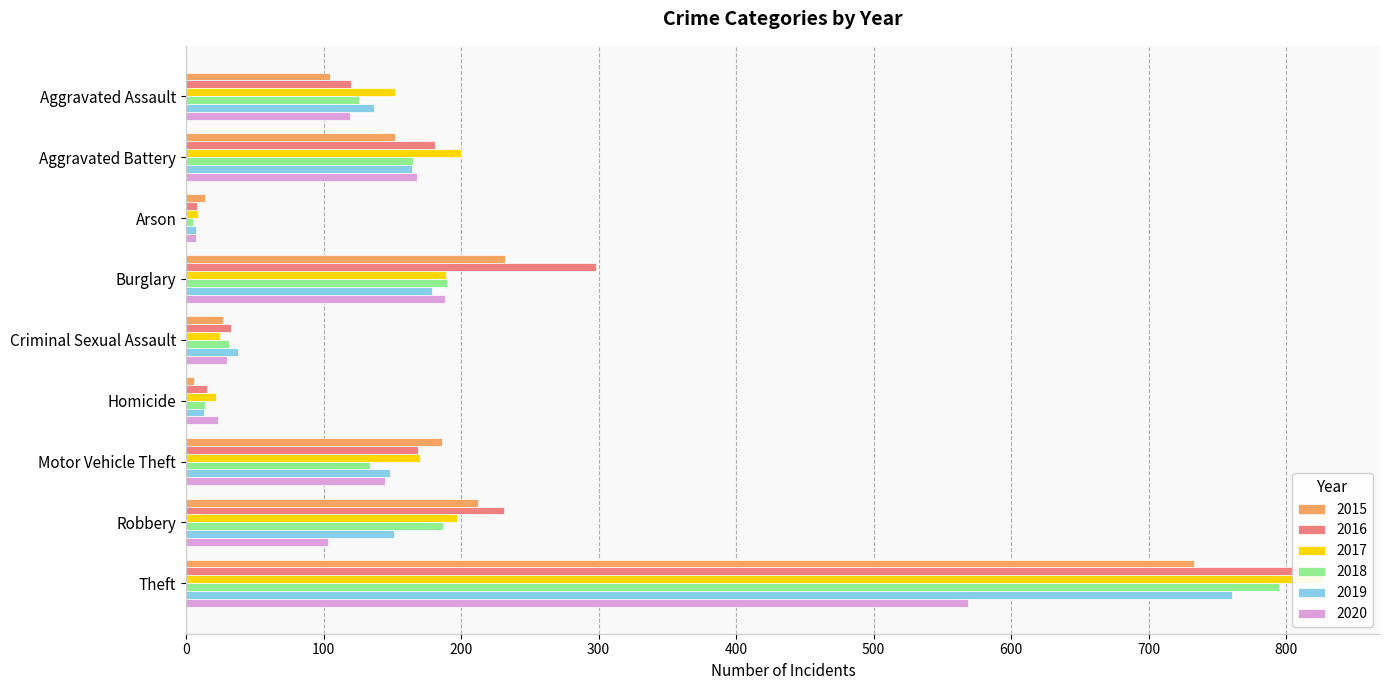

What position from the right is Theft?

1